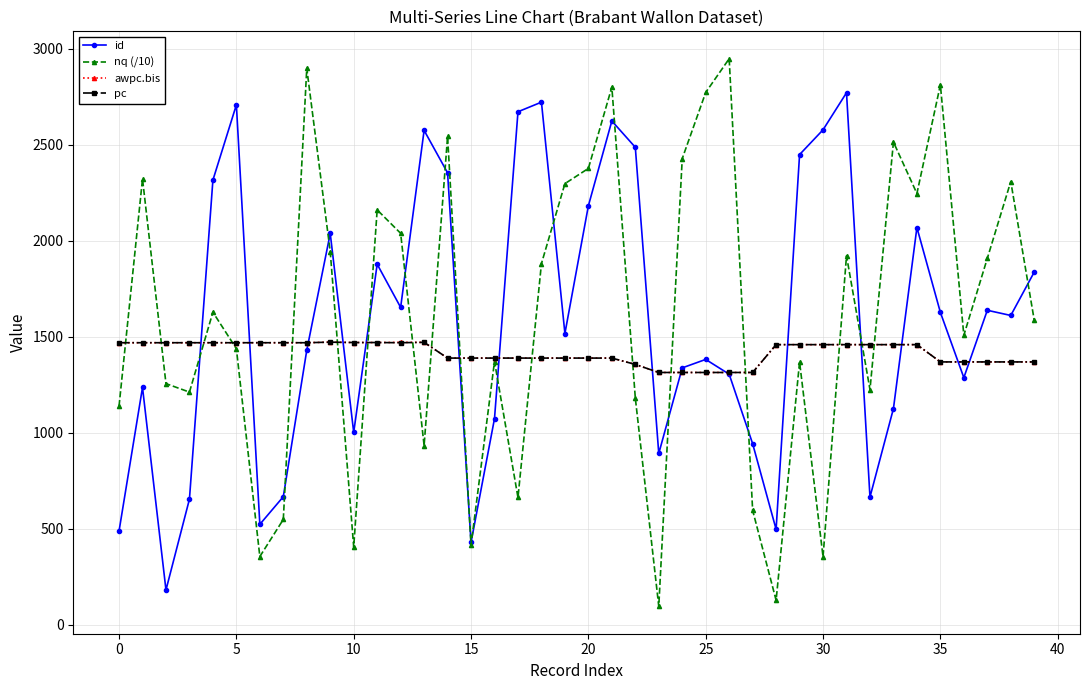

How many interior local valleys does the id series have?

11